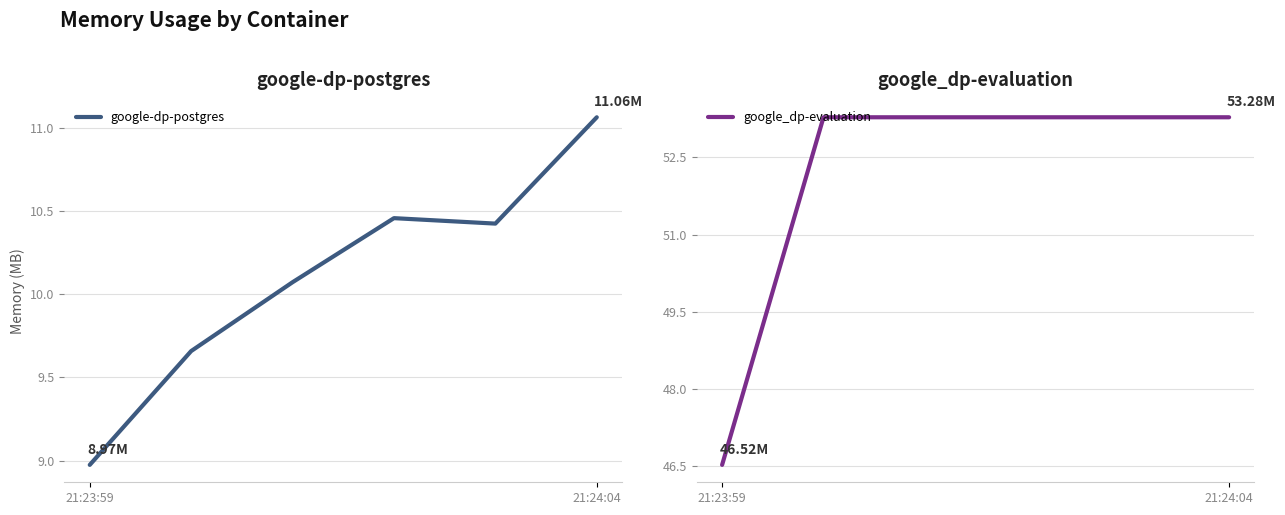

What position from the right is 2?

4